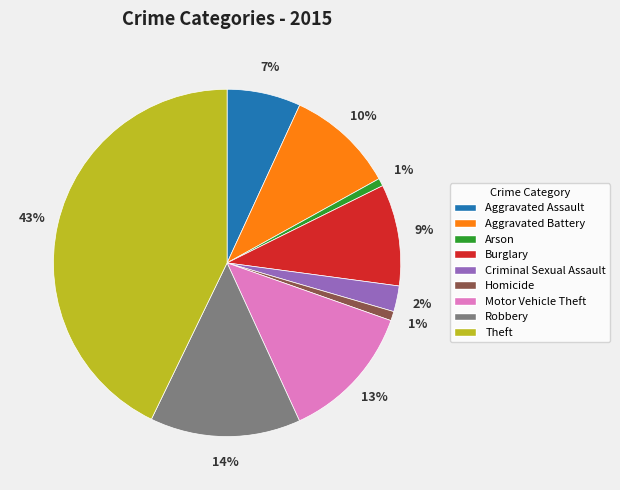

Is there any slice that represents more than half of the pie?

No